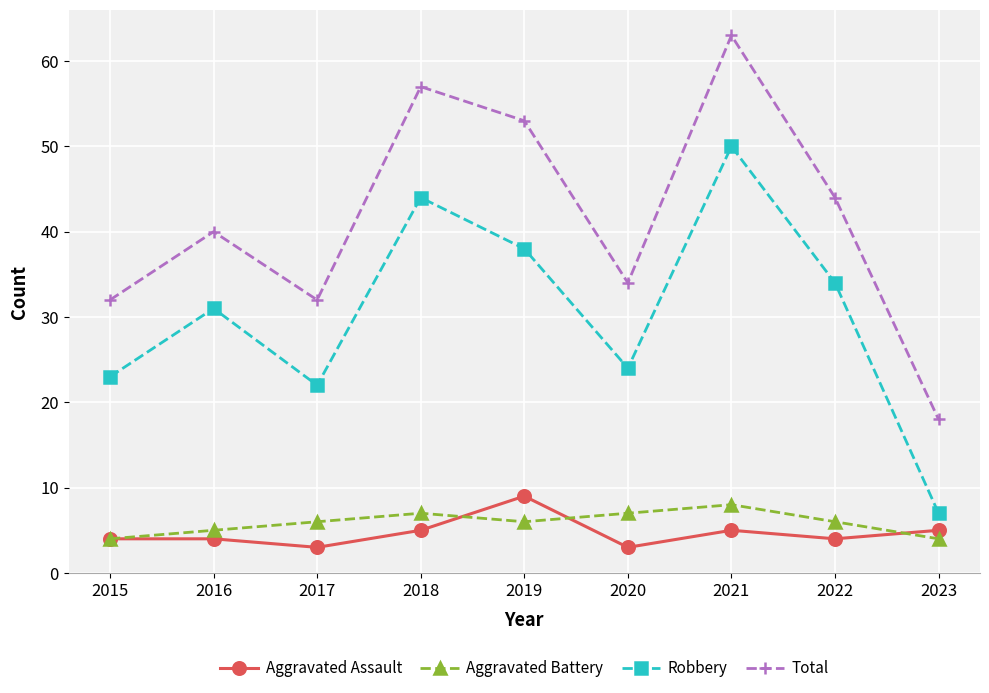

At 2016, list the series in order from largest to smallest.

Total, Robbery, Aggravated Battery, Aggravated Assault